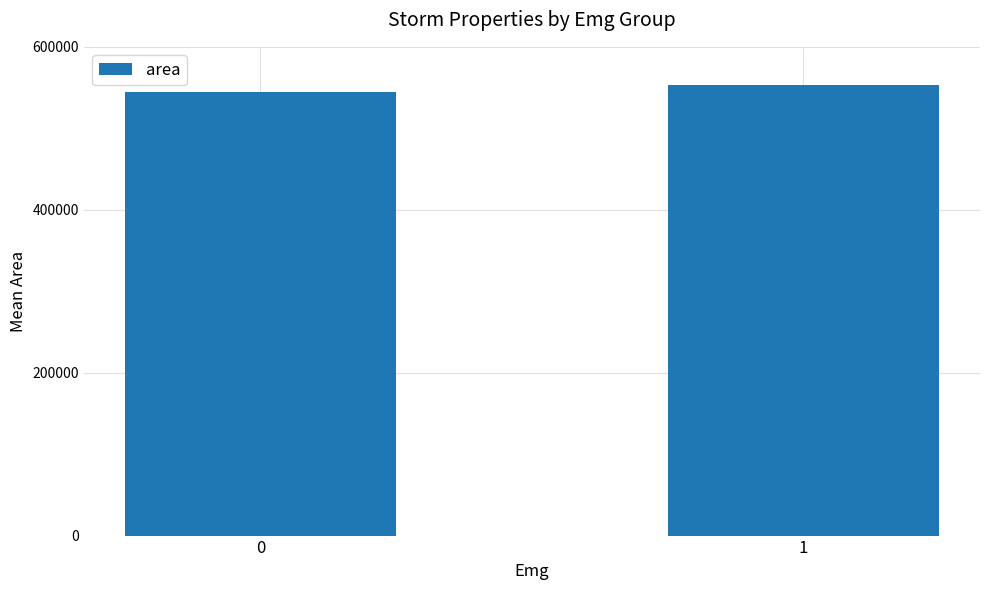

Reading left to right, extract all data points from this chart.

544888.4	552812.5